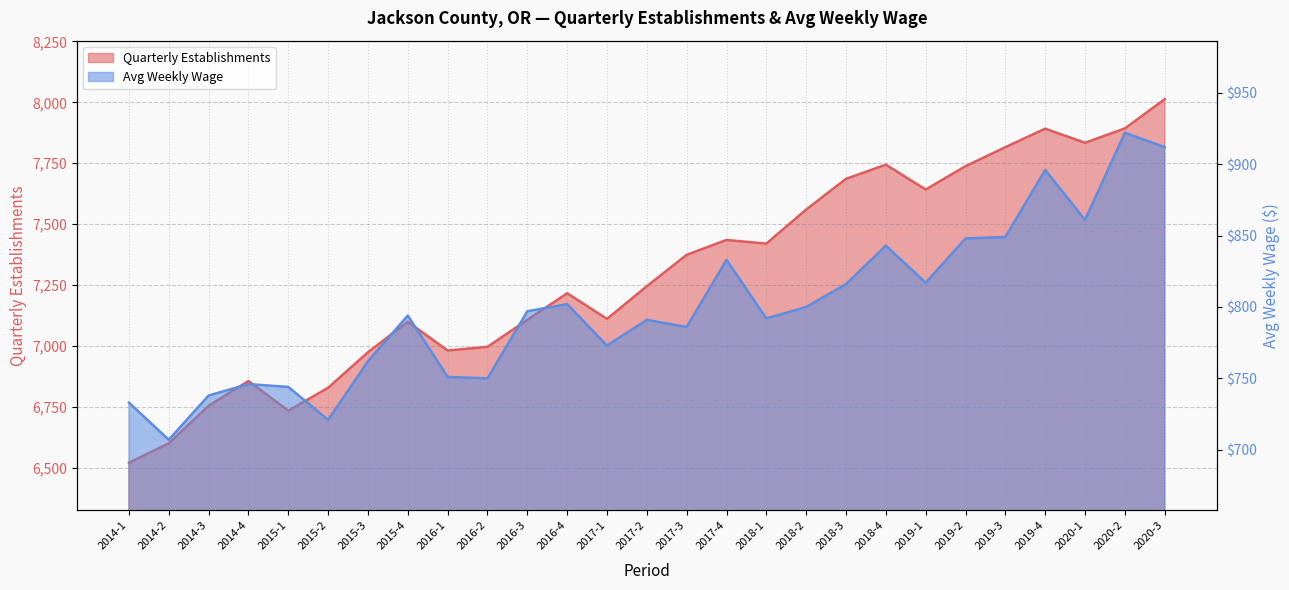

True or false: Avg Weekly Wage and Quarterly Establishments intersect in this chart.

False